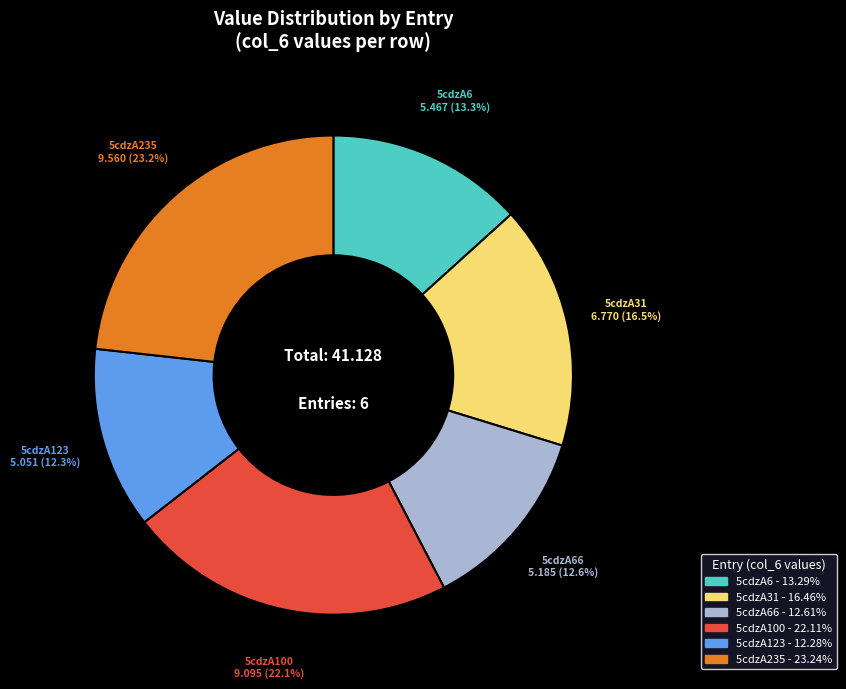

Is there a majority slice in this chart?

No